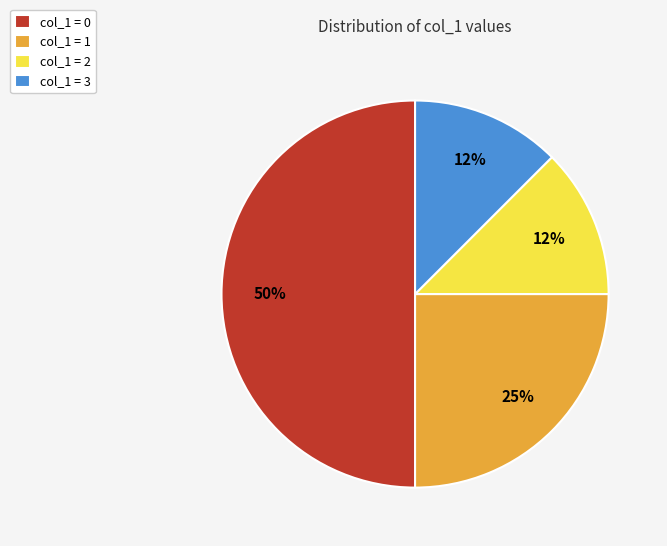

Do col_1 = 1 and col_1 = 2 together represent more than half of the pie?

No